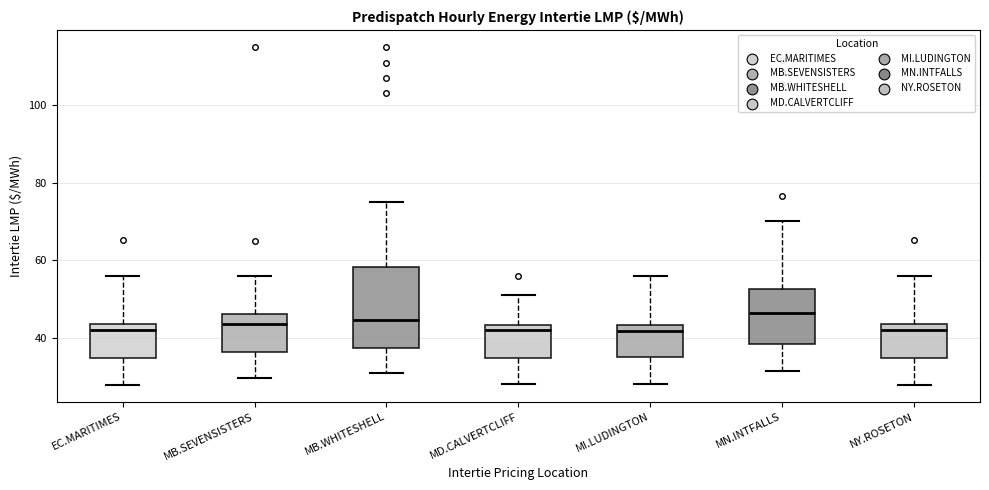

Reading left to right, read every box against the y-axis: the position of its median line, the range the box covers, and the ends of its whiskers. The values are not printed on the chart, so give them approximately, as read against the axis.

EC.MARITIMES: median 42, box 34 to 44, whiskers 28 to 56
MB.SEVENSISTERS: median 44, box 36 to 46, whiskers 30 to 56
MB.WHITESHELL: median 44, box 38 to 58, whiskers 30 to 76
MD.CALVERTCLIFF: median 42, box 34 to 44, whiskers 28 to 52
MI.LUDINGTON: median 42, box 36 to 44, whiskers 28 to 56
MN.INTFALLS: median 46, box 38 to 52, whiskers 32 to 70
NY.ROSETON: median 42, box 34 to 44, whiskers 28 to 56